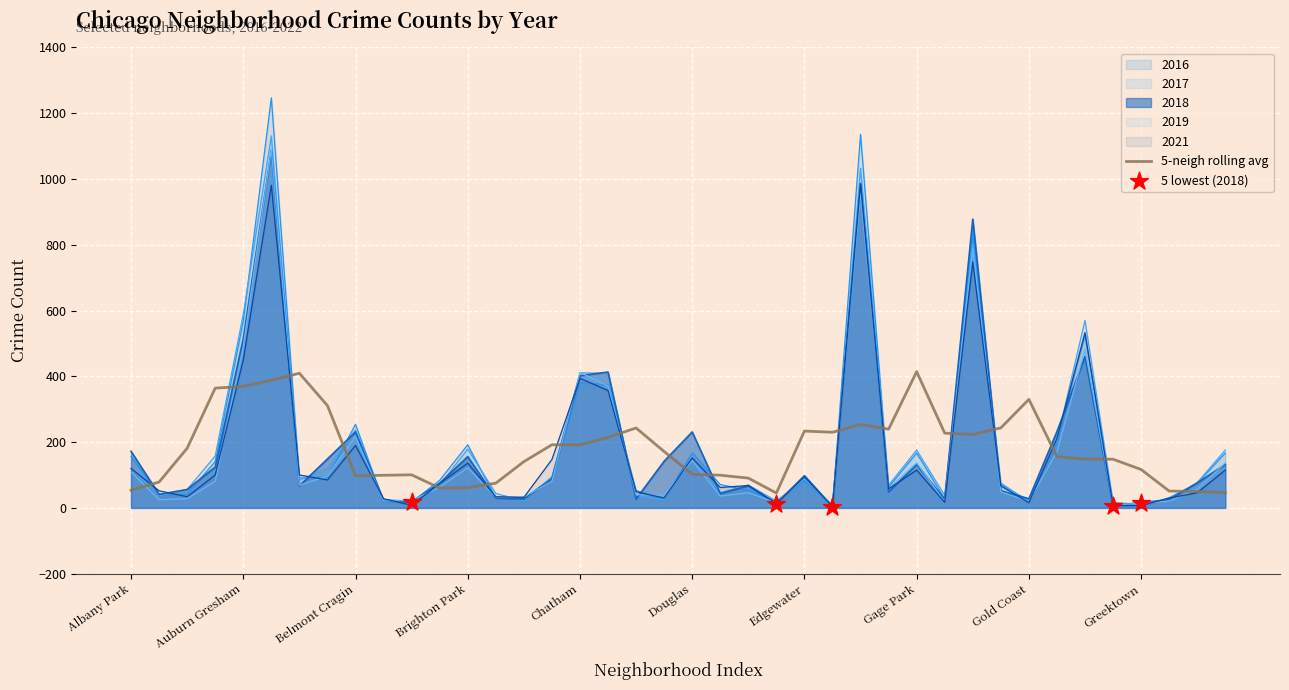

What is the total value across all series at Galewood?

127